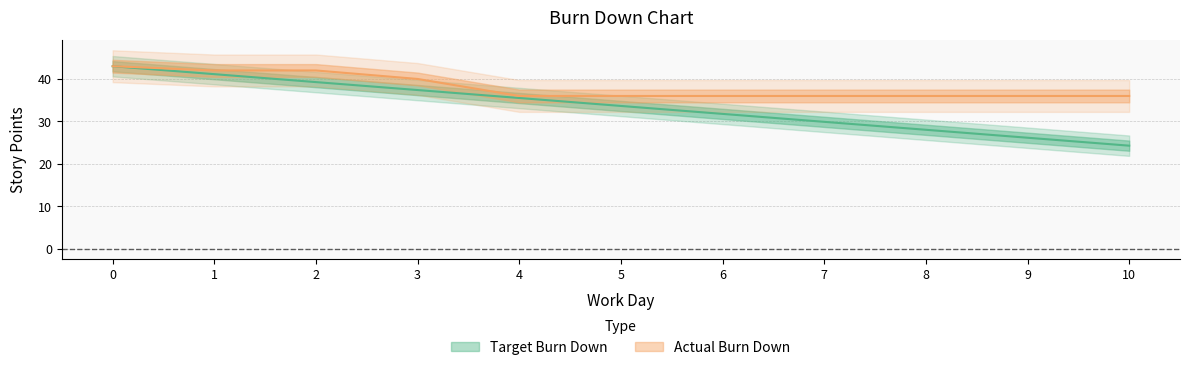

Rank the series by their maximum value, from lowest to highest.

Target Burn Down, Actual Burn Down